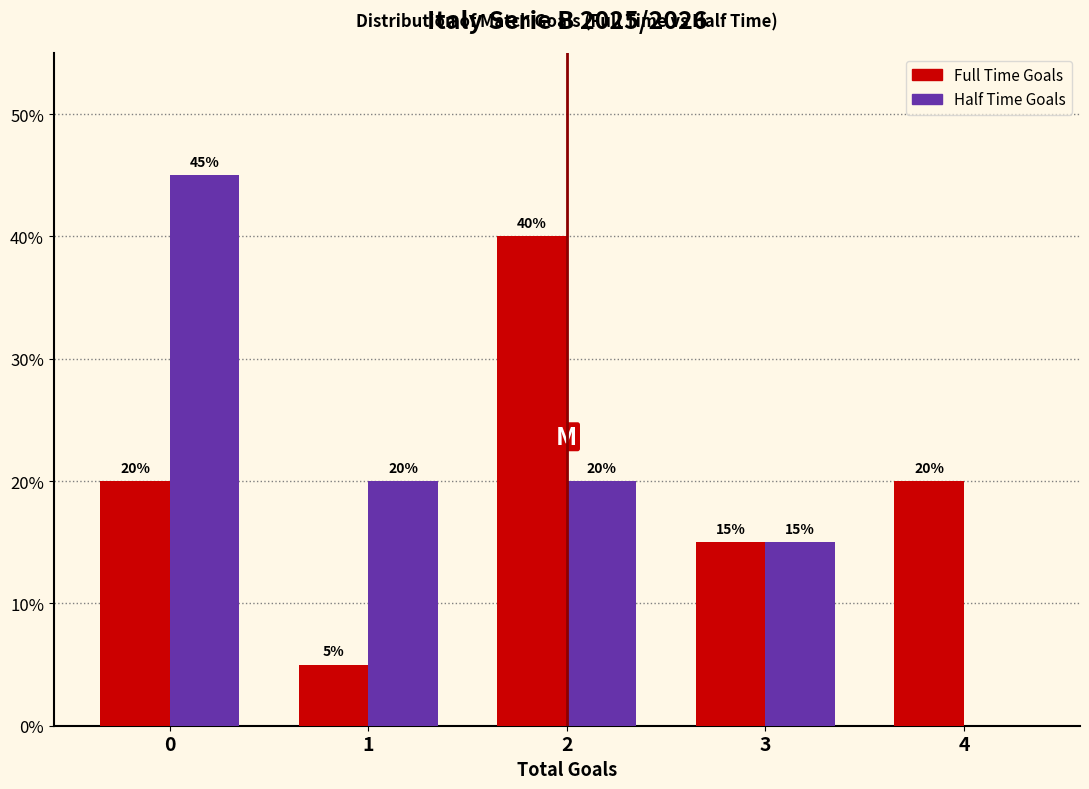

What is the greatest value displayed?

45